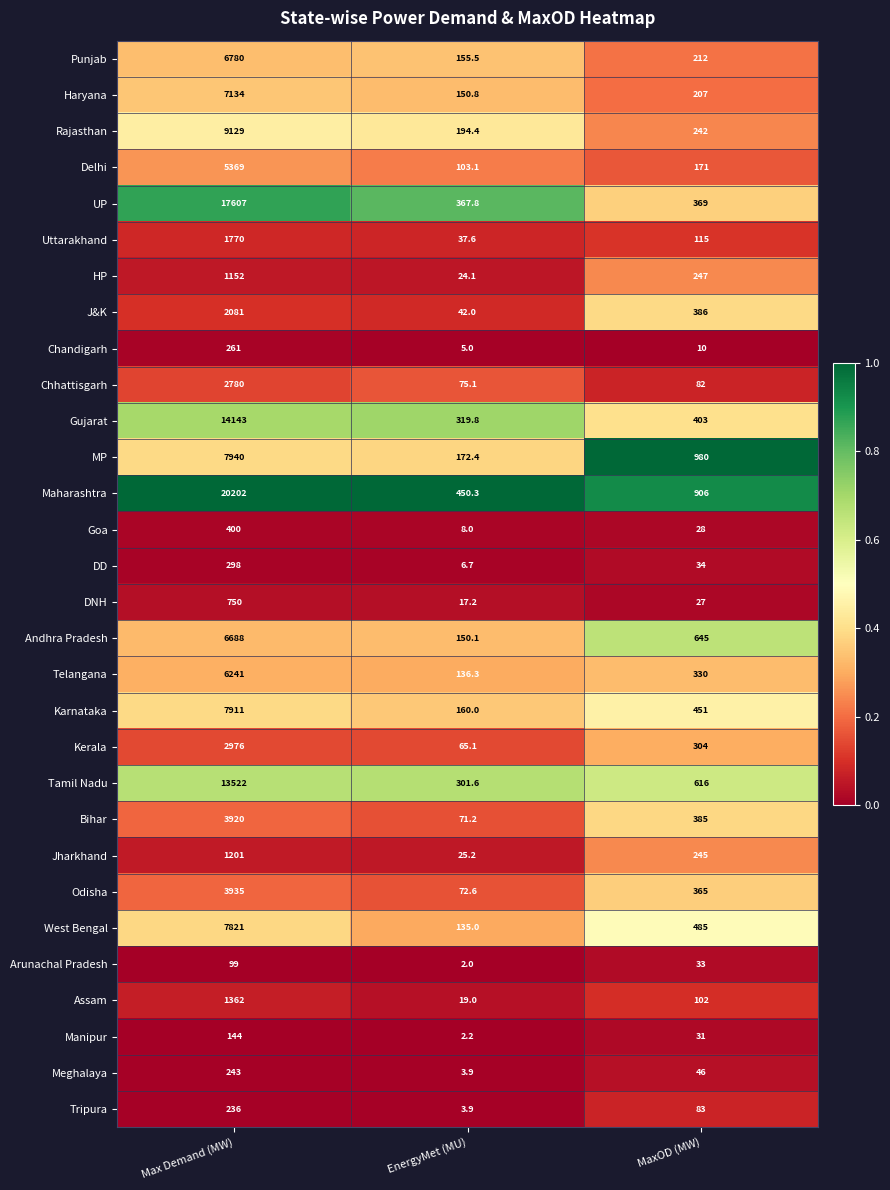

At which label does Rajasthan reach its peak?

Max Demand (MW)